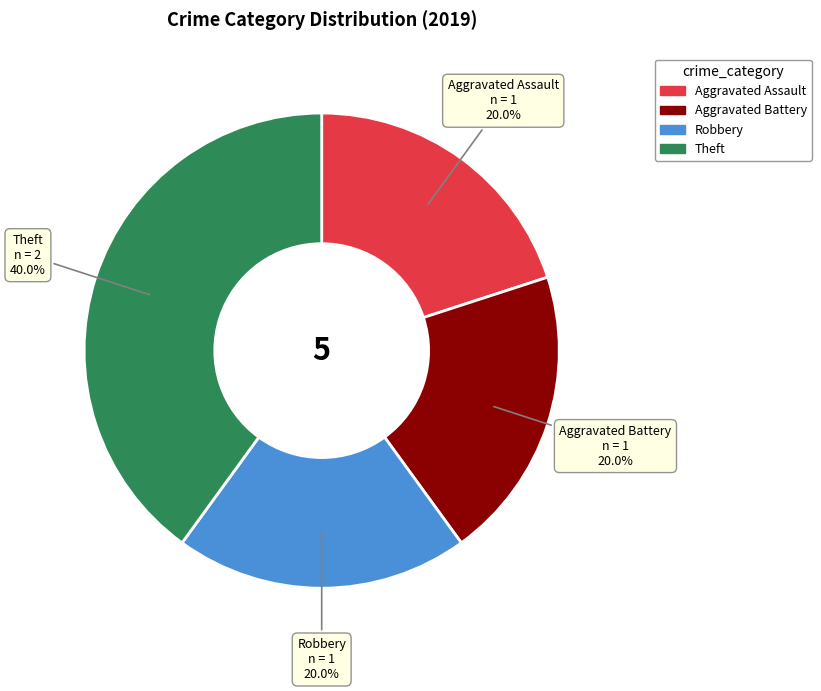

What is the ratio of the value at Aggravated Assault to the value at Aggravated Battery?

1.0